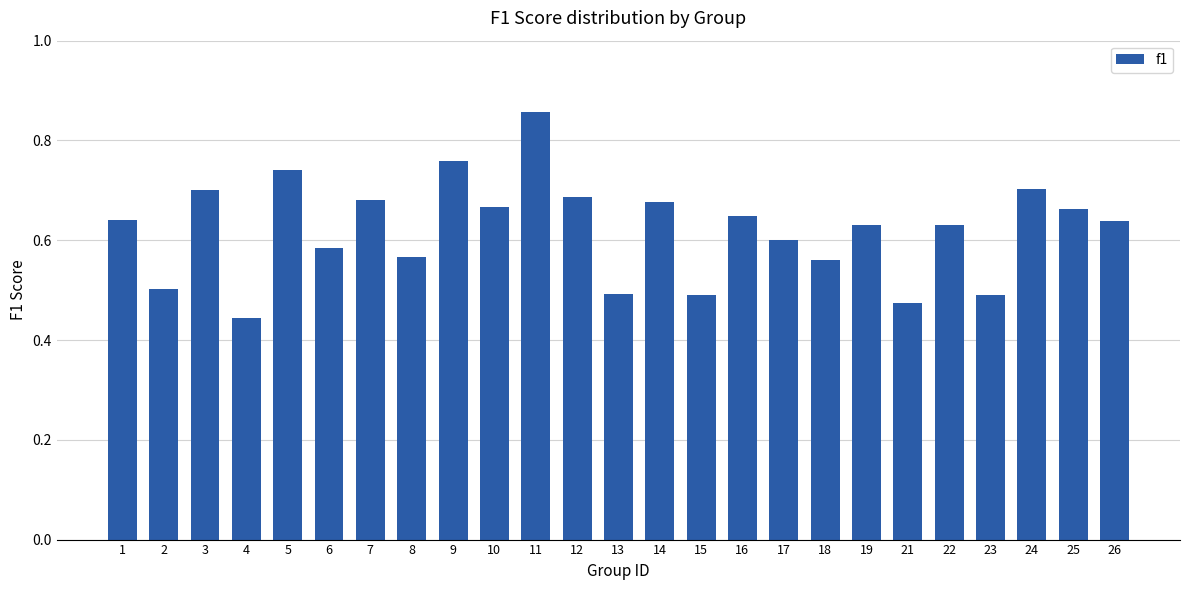

Between 3 and 11, which is larger?

11